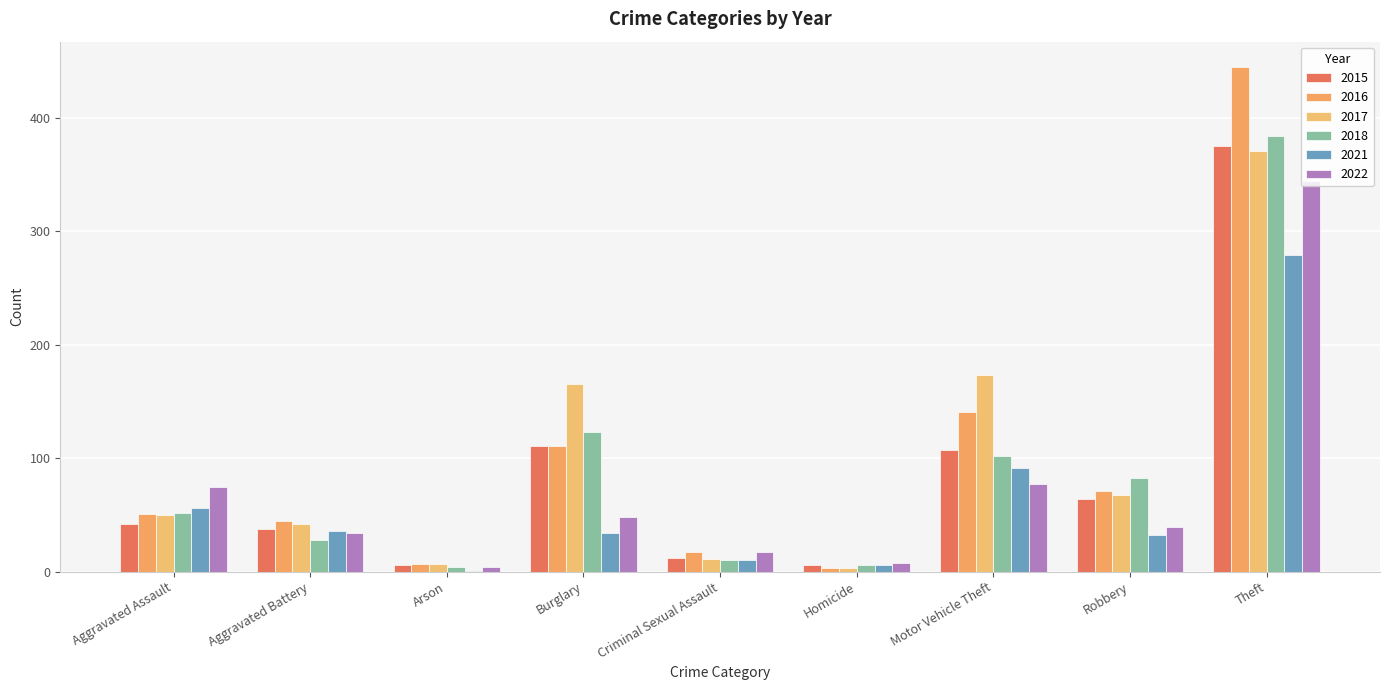

What is the difference between the second highest and second lowest values in the 2017 series?

166